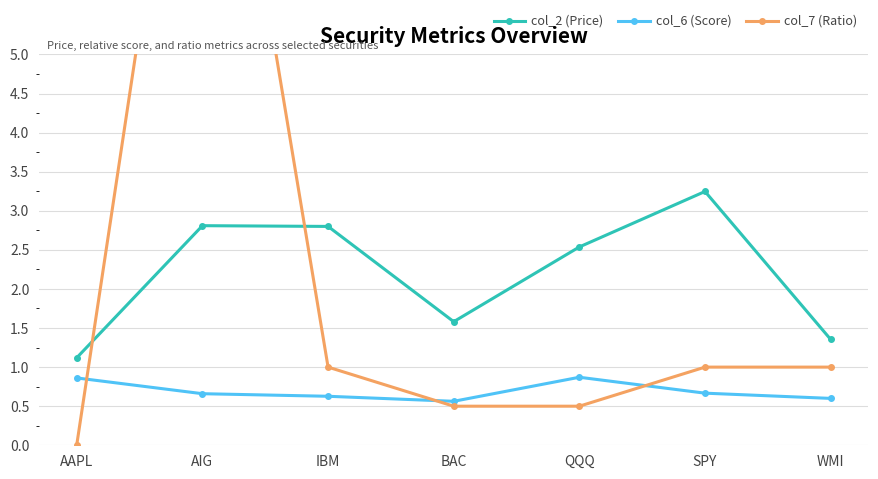

Count the number of categories in the chart.

7